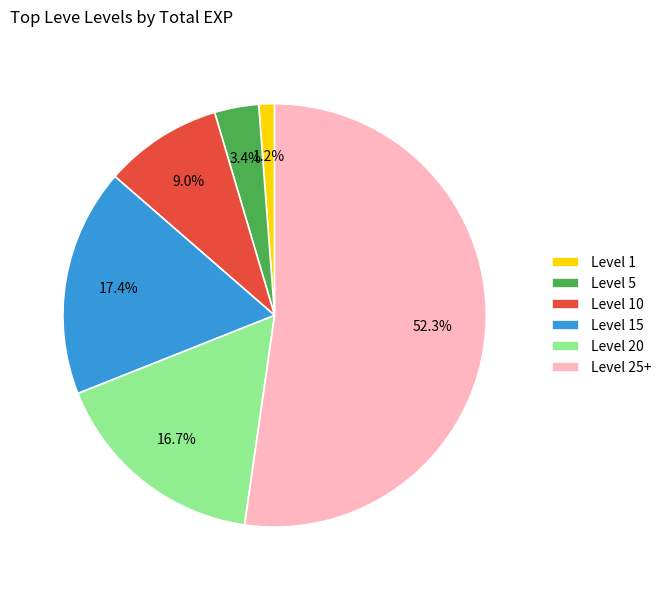

To the nearest percent, what is the difference between the largest and smallest slice percentages?

51%